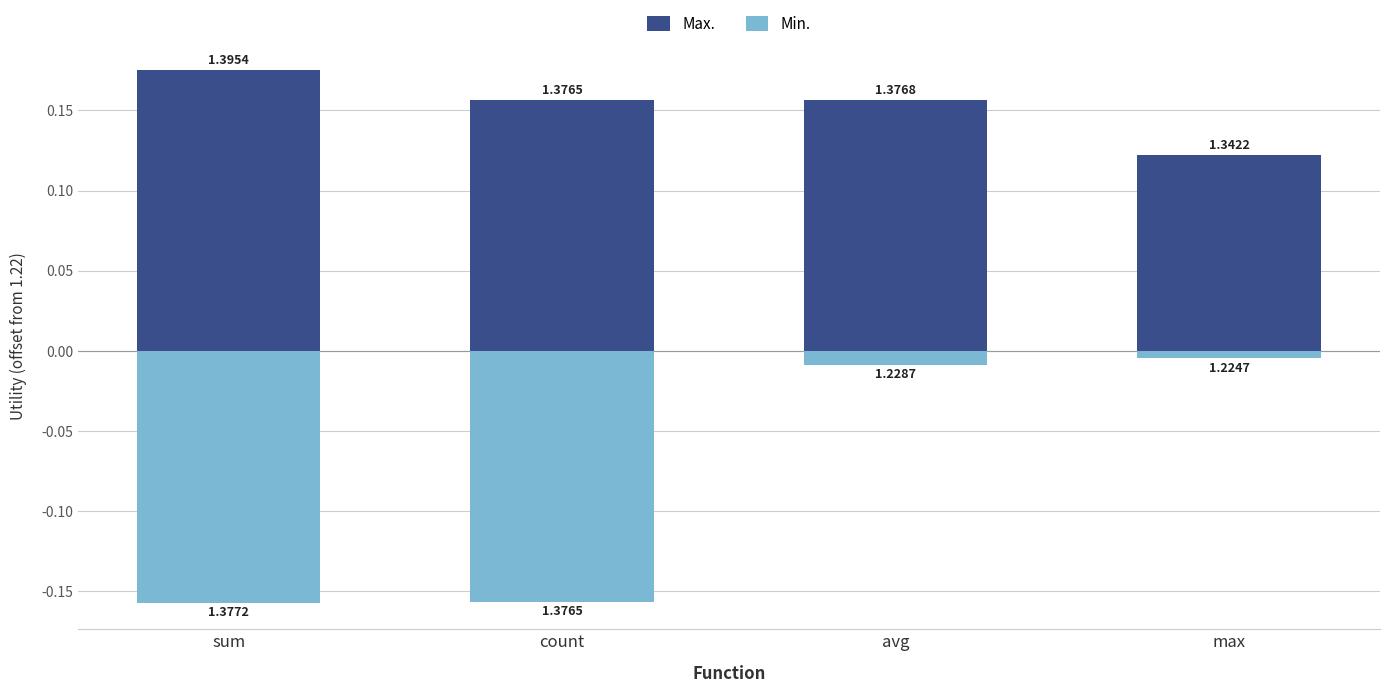

How many groups of bars are there?

4